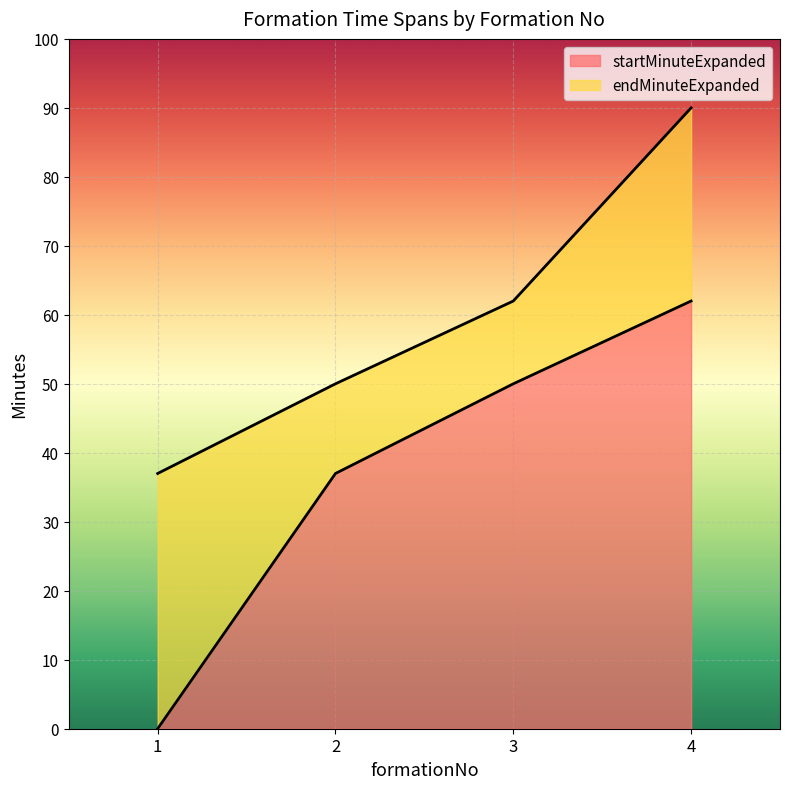

Count the endMinuteExpanded values in the range 50 to 90.

3